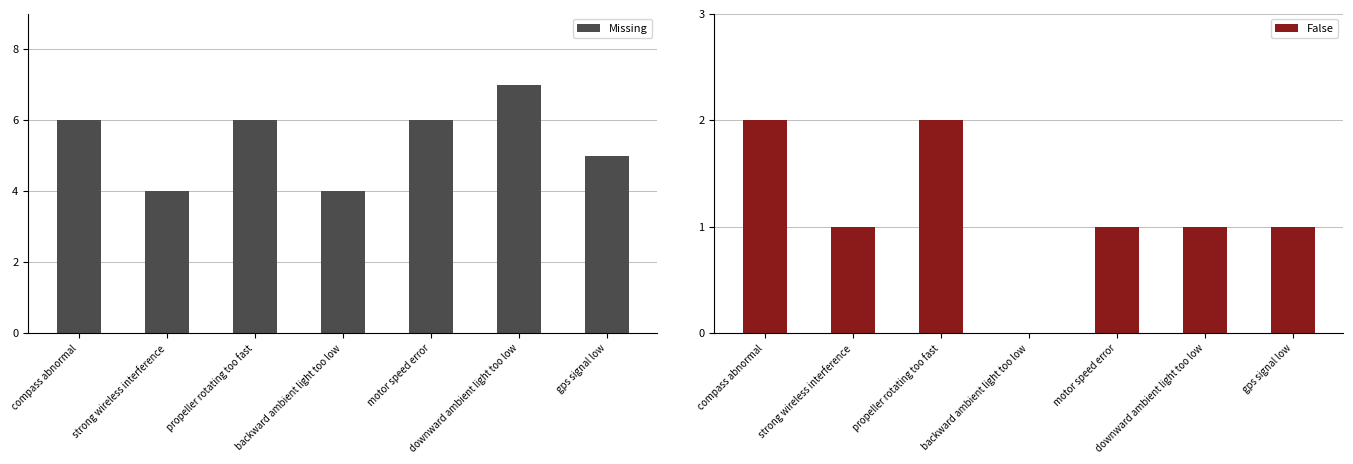

How many bars are there in each group?

2